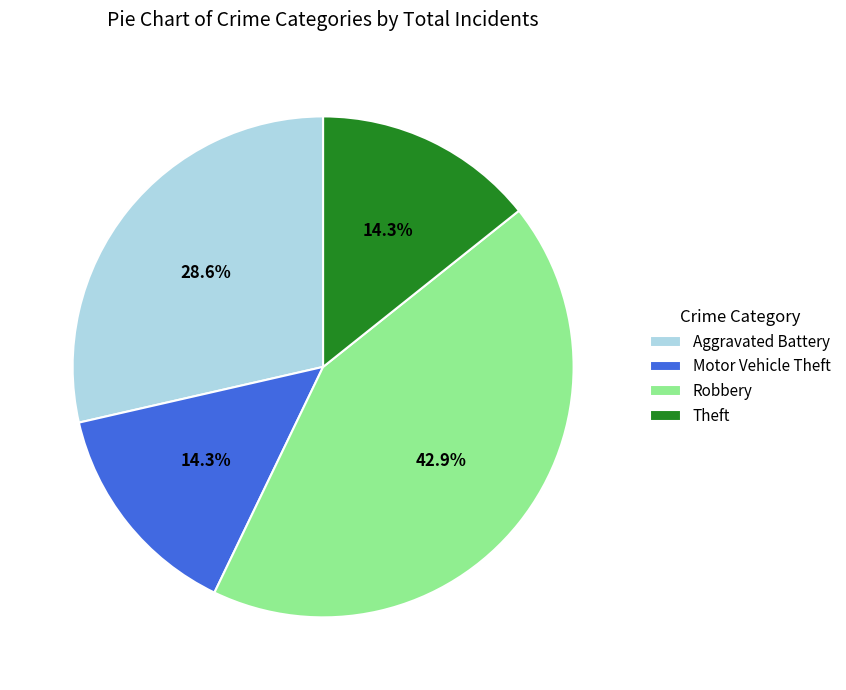

To the nearest percent, what portion does Robbery represent?

43%